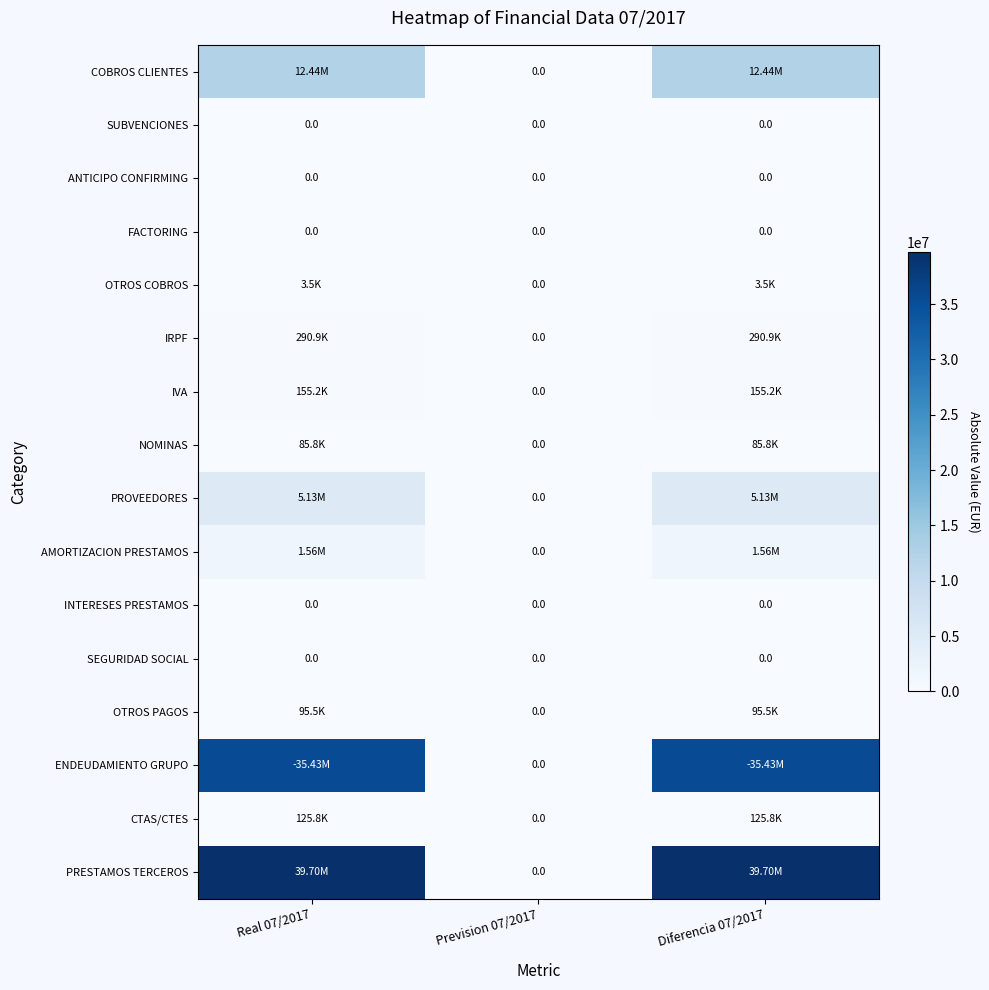

What is the difference between the maximum and minimum values in the PROVEEDORES series?

5131866.4